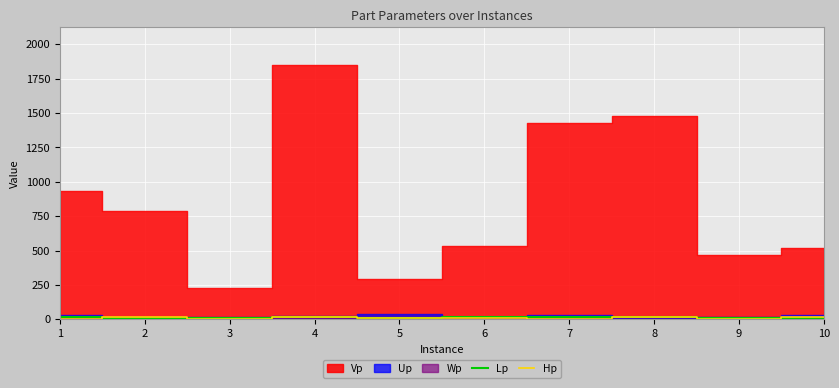

What is the value of the Hp point at the 9th from the left?

5